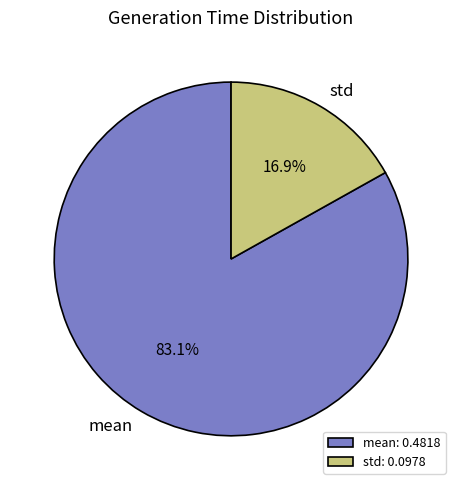

To the nearest percent, what percentage of the pie is std?

17%